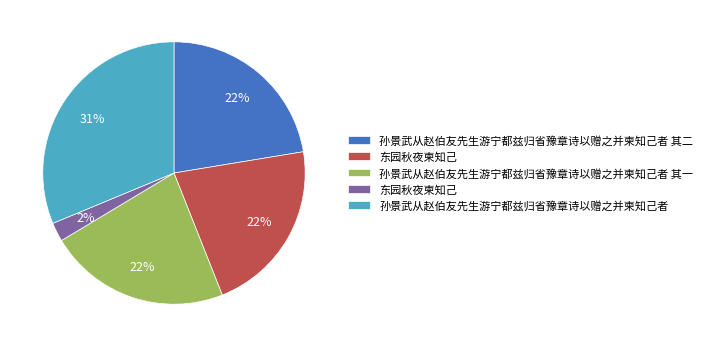

To the nearest percent, what is the average slice percentage?

20%